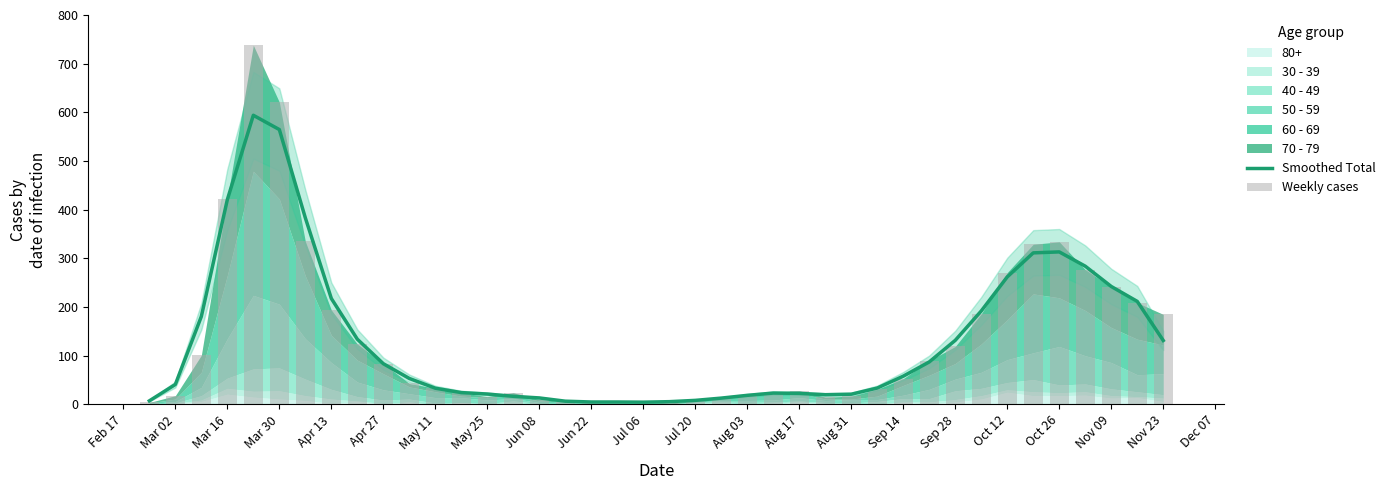

Reading left to right, extract all data points from this chart.

Smoothed Total: 7.3	41.0	180.7	420.7	594.0	564.7	383.3	217.7	134.0	83.7	53.3	33.3	24.3	21.3	16.7	13.3	6.7	5.0	5.0	4.7	5.7	8.3	13.0	18.7	23.3	22.7	20.0	21.0	33.7	58.0	87.3	131.7	192.0	262.0	311.3	313.3	284.0	242.3	211.7	131.3
Weekly cases: 4.0	18.0	101.0	423.0	738.0	621.0	335.0	194.0	124.0	84.0	43.0	33.0	24.0	16.0	24.0	10.0	6.0	4.0	5.0	6.0	3.0	8.0	14.0	17.0	25.0	28.0	15.0	17.0	31.0	53.0	90.0	119.0	186.0	271.0	329.0	334.0	277.0	241.0	209.0	185.0